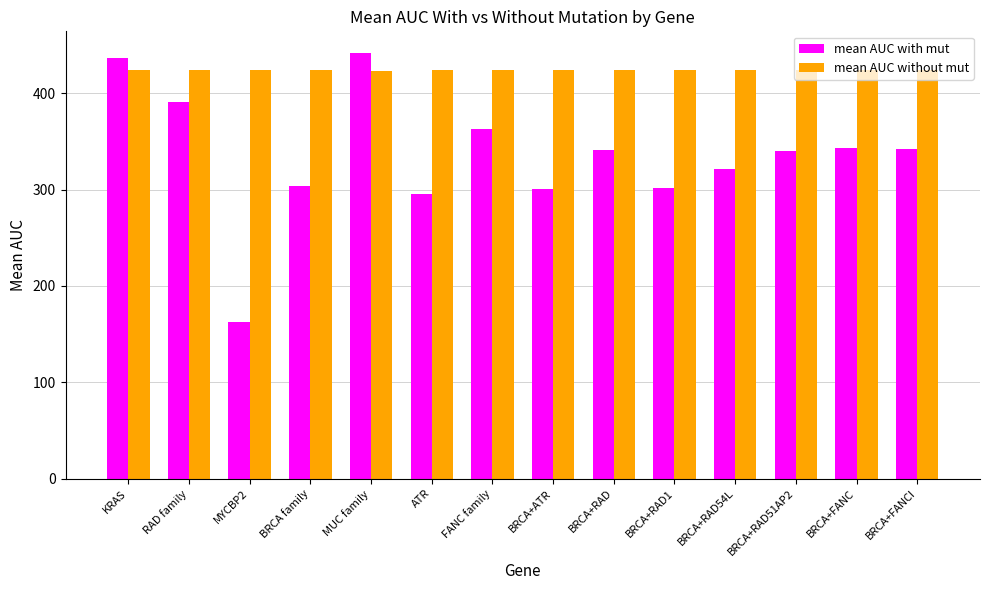

Which series has the largest total across all categories?

mean AUC without mut